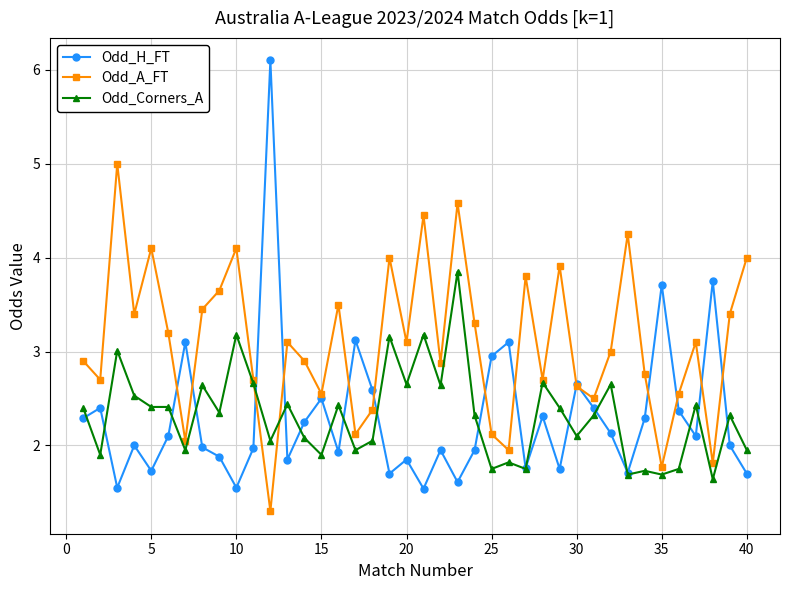

What are all the series names shown in the legend?

Odd_H_FT, Odd_A_FT, Odd_Corners_A